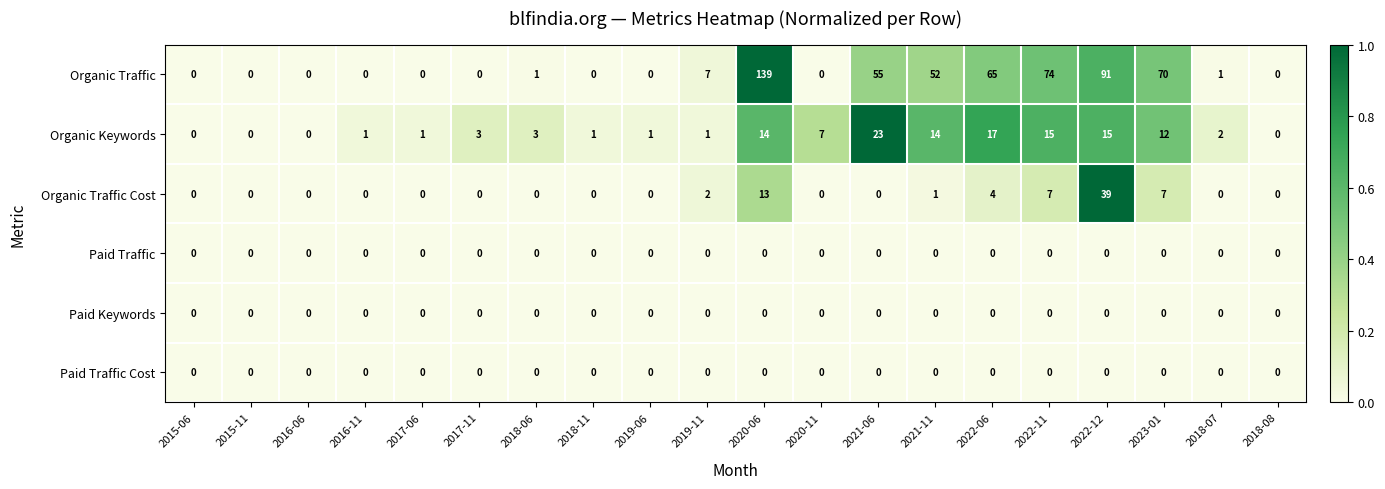

Which series has the largest range (max minus min)?

Organic Traffic